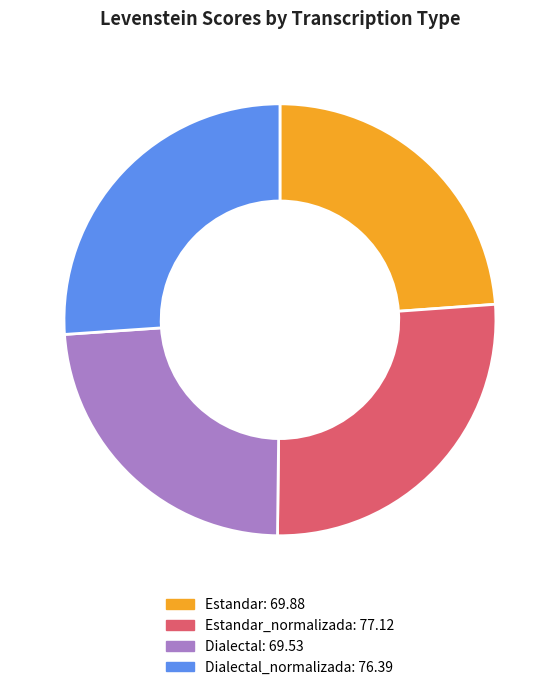

Does any single category account for the majority?

No